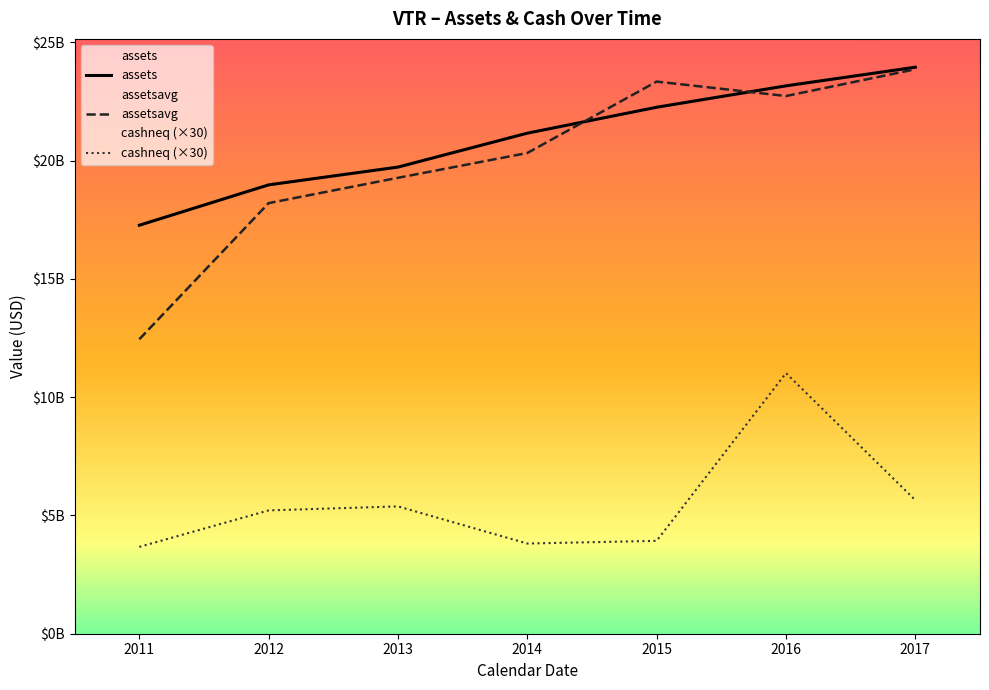

Reading left to right, list all the values displayed in this chart.

assets: 2011=17271910000	2012=18980000000	2013=19731494000	2014=21165913000	2015=22261918000	2016=23166600000	2017=23954541000
assetsavg: 2011=12451452750	2012=18208029750	2013=19278588750	2014=20327658000	2015=23347732000	2016=22736907000	2017=23867356250
cashneq (×30): 2011=3671910000	2012=5214630000	2013=5384190000	2014=3813570000	2015=3927570000	2016=11020620000	2017=5647590000